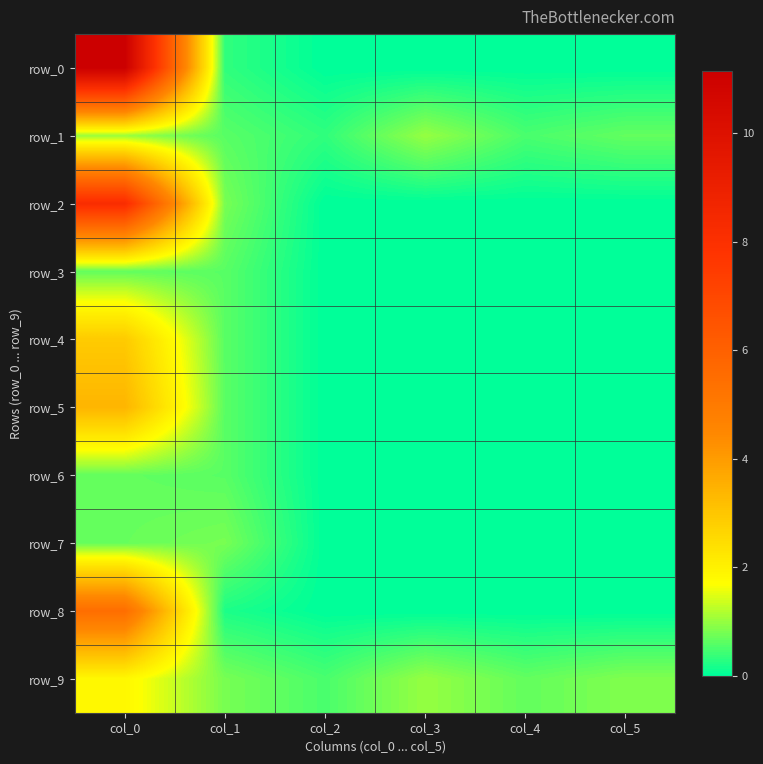

What is the maximum value shown in the chart?

11.1